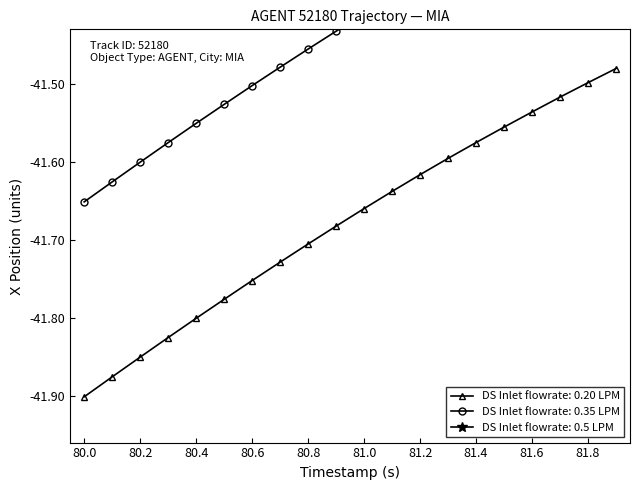

What is the label of the 7th point from the right?

81.3